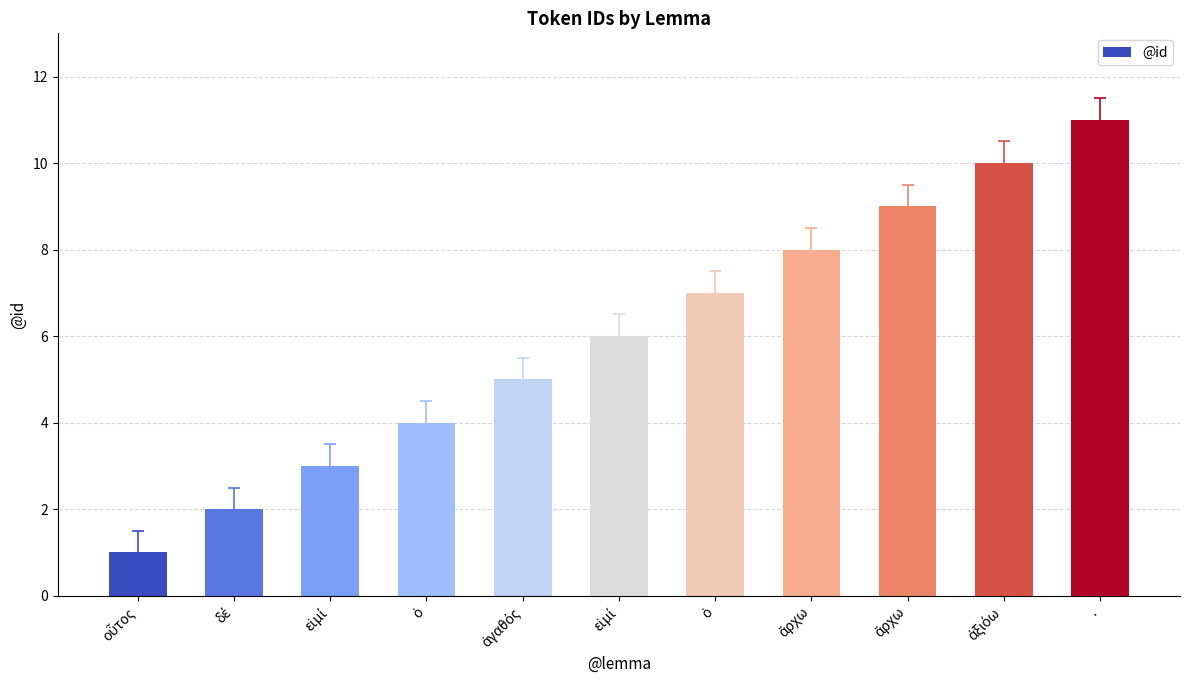

How many data points are less than 6?

5